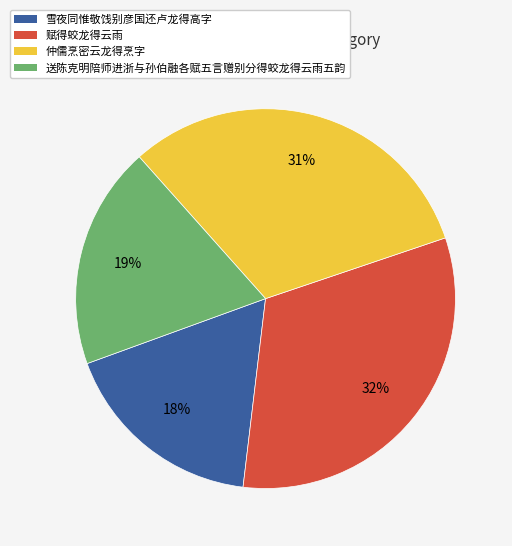

Is the sum of 雪夜同惟敬饯别彦国还卢龙得高字 and 仲儒烹密云龙得烹字 greater than half?

No